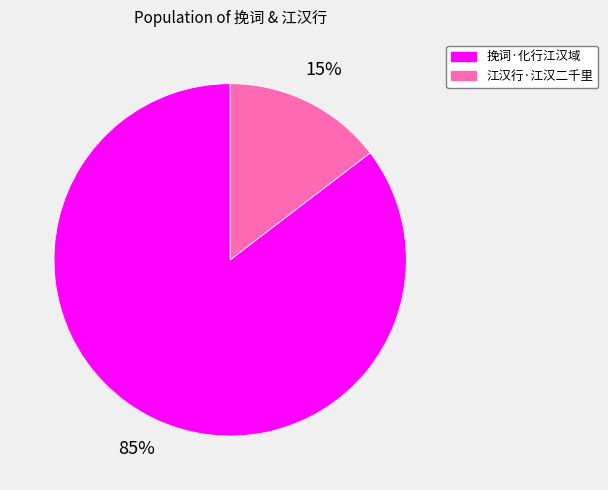

Which has a higher value, 江汉行·江汉二千里 or 挽词·化行江汉域?

挽词·化行江汉域